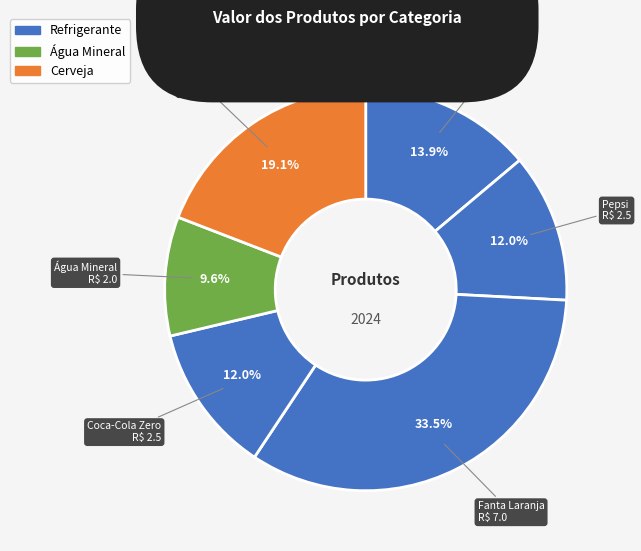

Which category has the biggest portion of the pie?

Fanta Laranja